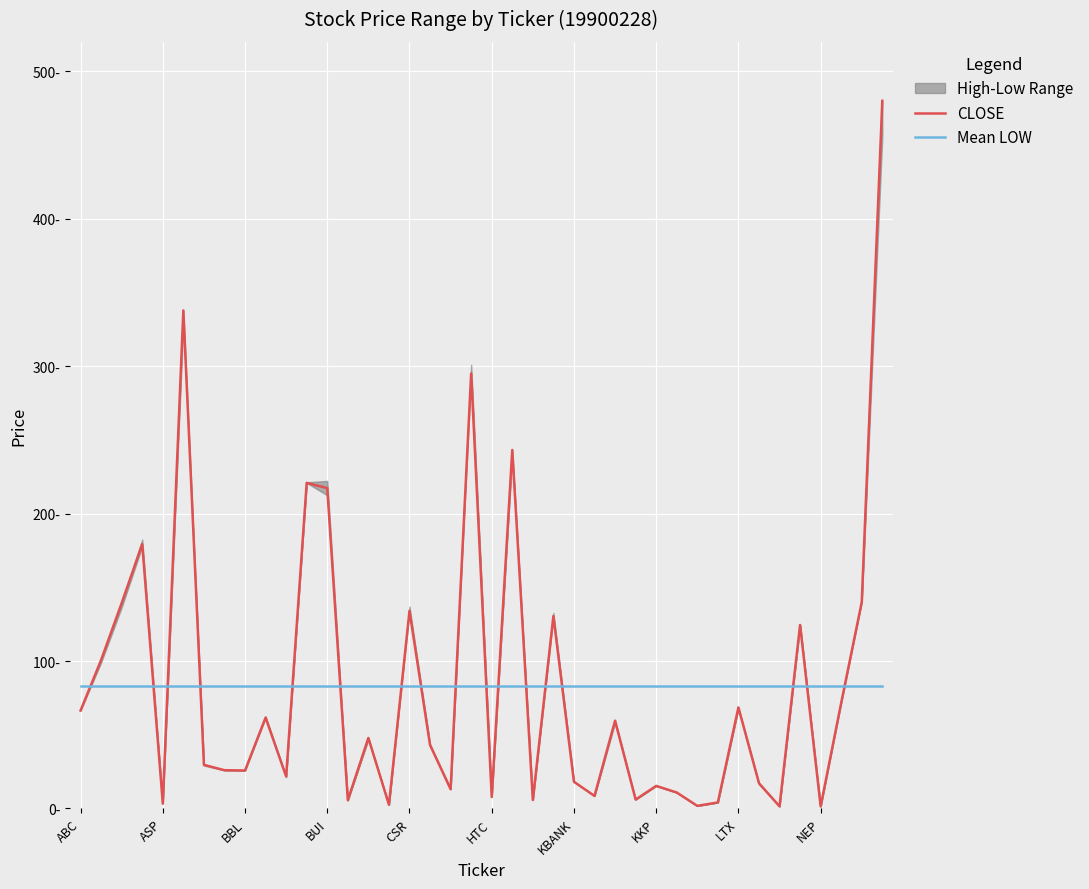

Where is CLOSE nearest to the value 240?

21